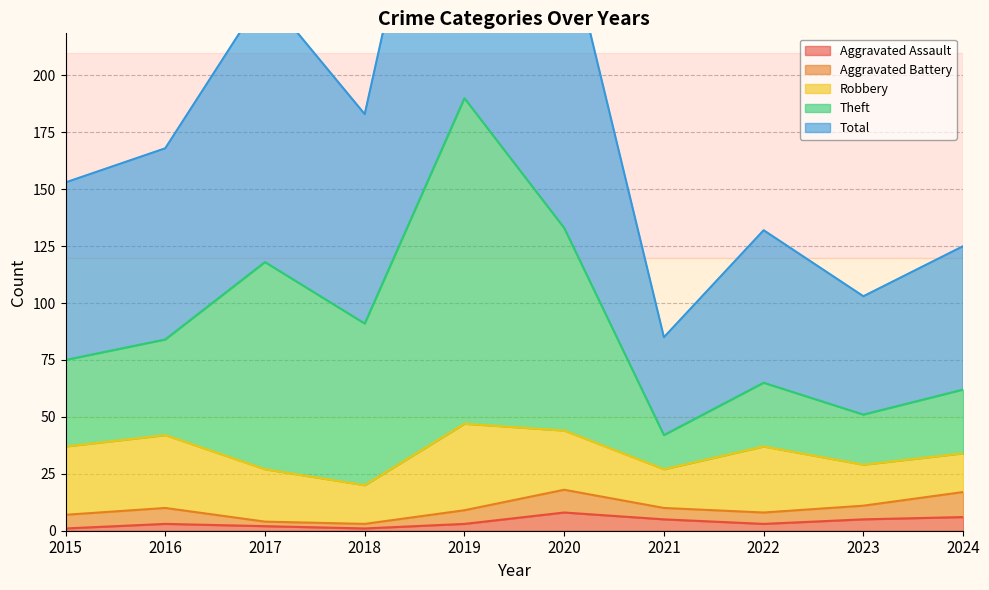

What value does the Aggravated Assault series have at 2016?

3